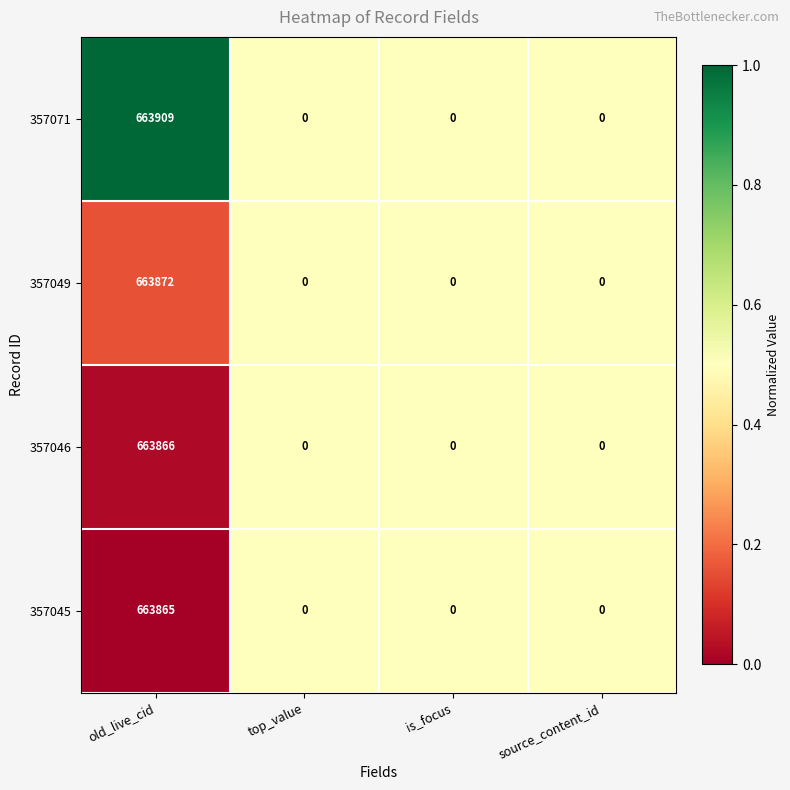

The 357046 series shows 0 at top_value. True or false?

True